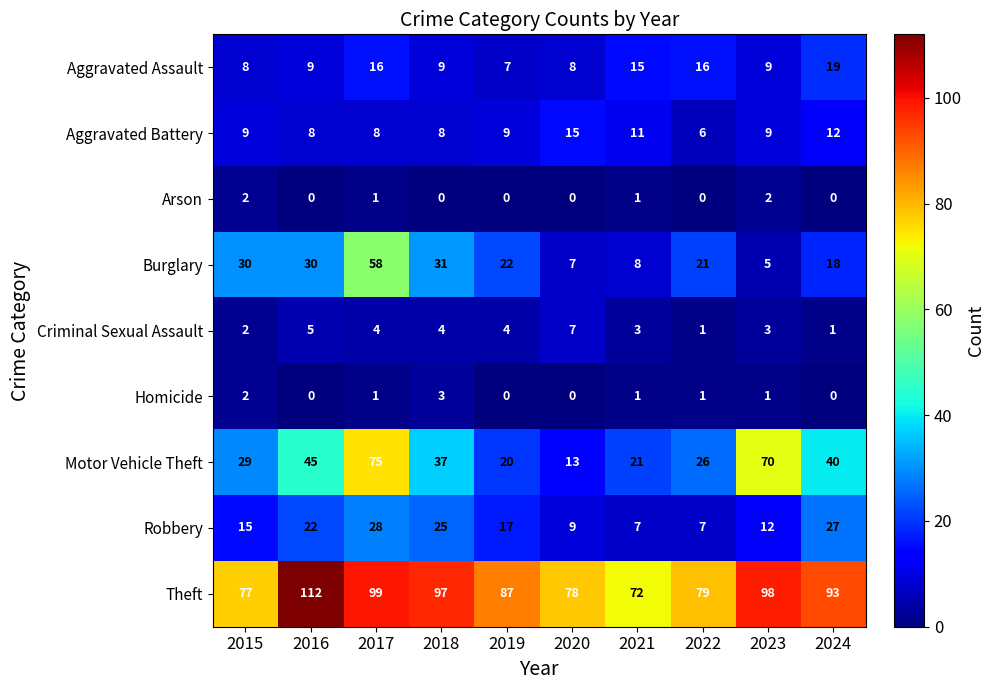

How many distinct data groups are displayed?

9